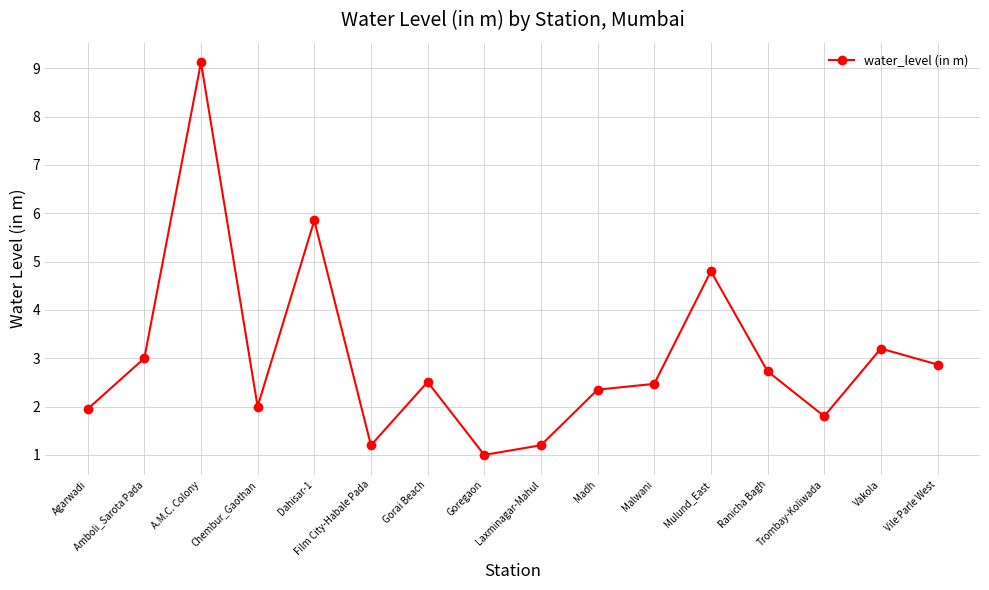

Which category has the highest value across all series?

A.M.C. Colony